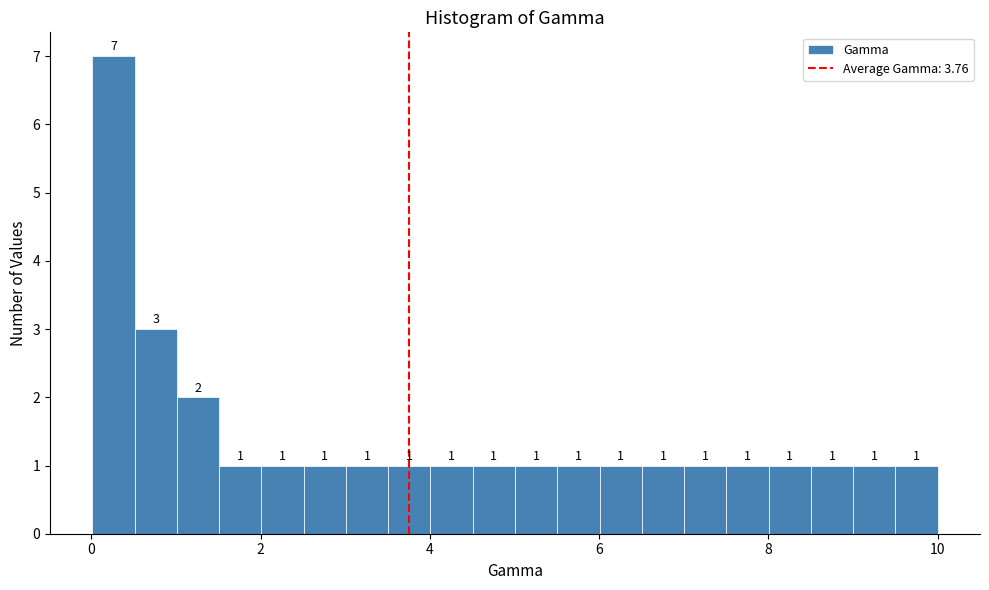

Around what value on the x-axis is the tallest bar? Give the approximate position of its centre, as read against the axis.

0.2